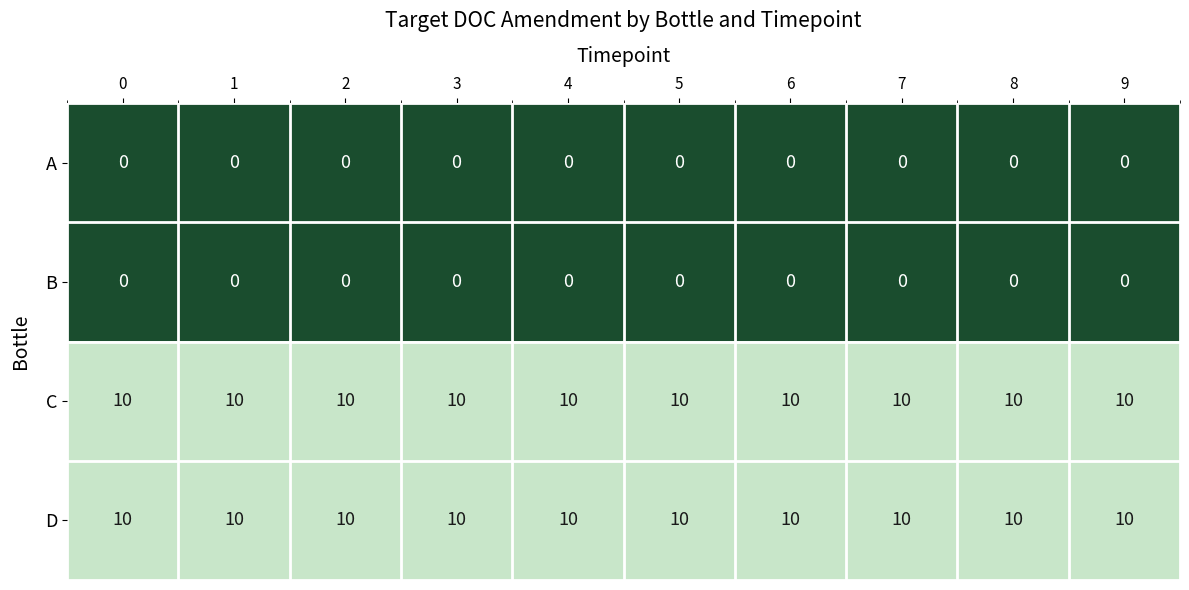

At how many categories does at least one series exceed 7?

10